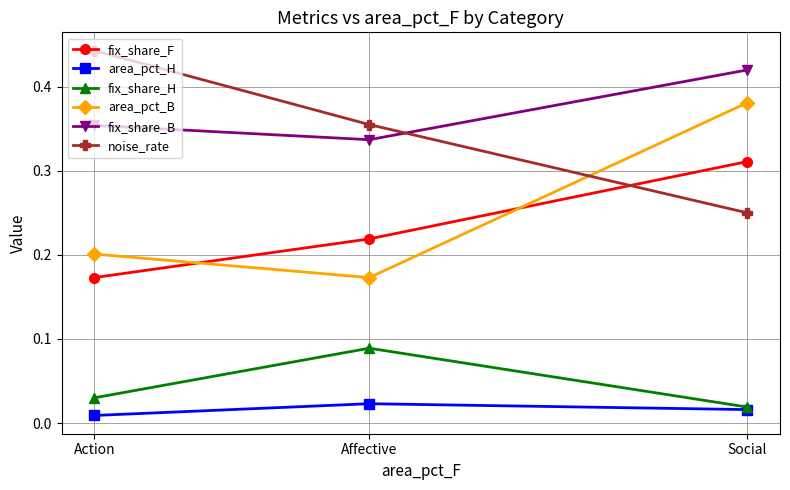

How many fix_share_F values are between 0 and 1?

3